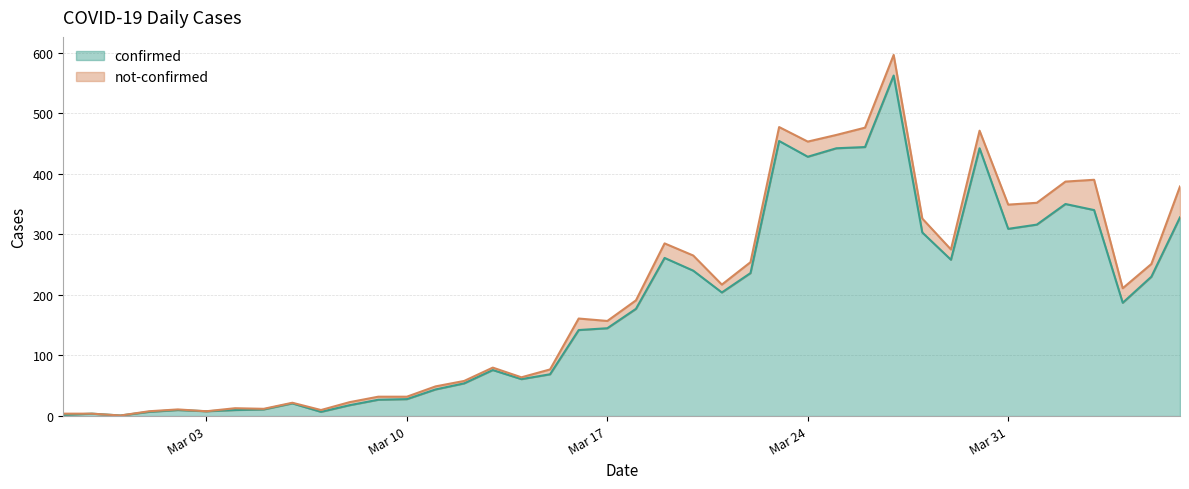

What value does the data have at 2020-03-12, to the nearest 100?

100